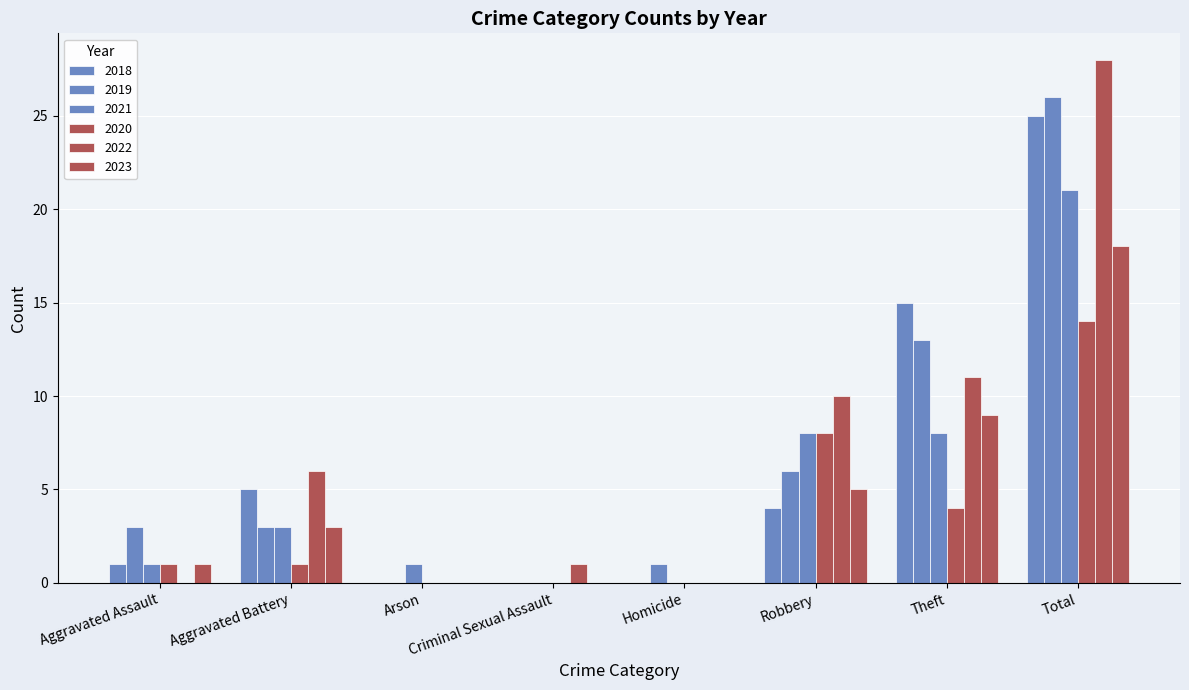

Reading left to right, transcribe all the data shown in this chart.

2019: Aggravated Assault=3	Aggravated Battery=3	Arson=0	Criminal Sexual Assault=0	Homicide=1	Robbery=6	Theft=13	Total=26
2021: Aggravated Assault=1	Aggravated Battery=3	Arson=1	Criminal Sexual Assault=0	Homicide=0	Robbery=8	Theft=8	Total=21
2018: Aggravated Assault=1	Aggravated Battery=5	Arson=0	Criminal Sexual Assault=0	Homicide=0	Robbery=4	Theft=15	Total=25
2022: Aggravated Assault=0	Aggravated Battery=6	Arson=0	Criminal Sexual Assault=1	Homicide=0	Robbery=10	Theft=11	Total=28
2023: Aggravated Assault=1	Aggravated Battery=3	Arson=0	Criminal Sexual Assault=0	Homicide=0	Robbery=5	Theft=9	Total=18
2020: Aggravated Assault=1	Aggravated Battery=1	Arson=0	Criminal Sexual Assault=0	Homicide=0	Robbery=8	Theft=4	Total=14